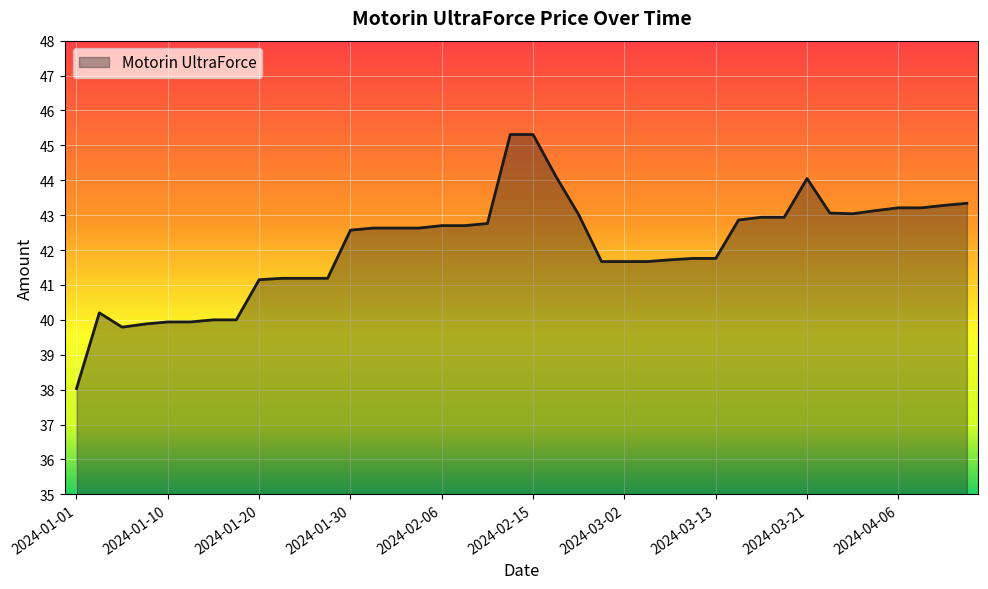

Approximately how many times larger is the value at 2024-02-10 compared to 2024-04-16?

1.0